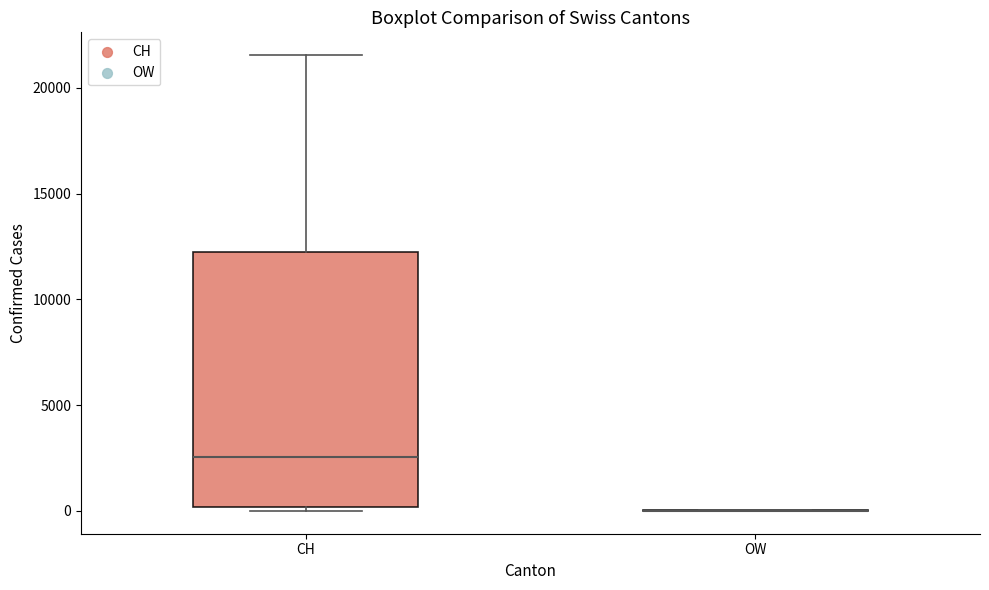

Reading left to right, read every box against the y-axis: the position of its median line, the range the box covers, and the ends of its whiskers. The values are not printed on the chart, so give them approximately, as read against the axis.

CH: median 2500, box 0 to 12000, whiskers 0 (just below the box's lower edge) to 21500
OW: box collapsed to a line at 0, whiskers 0 to 0